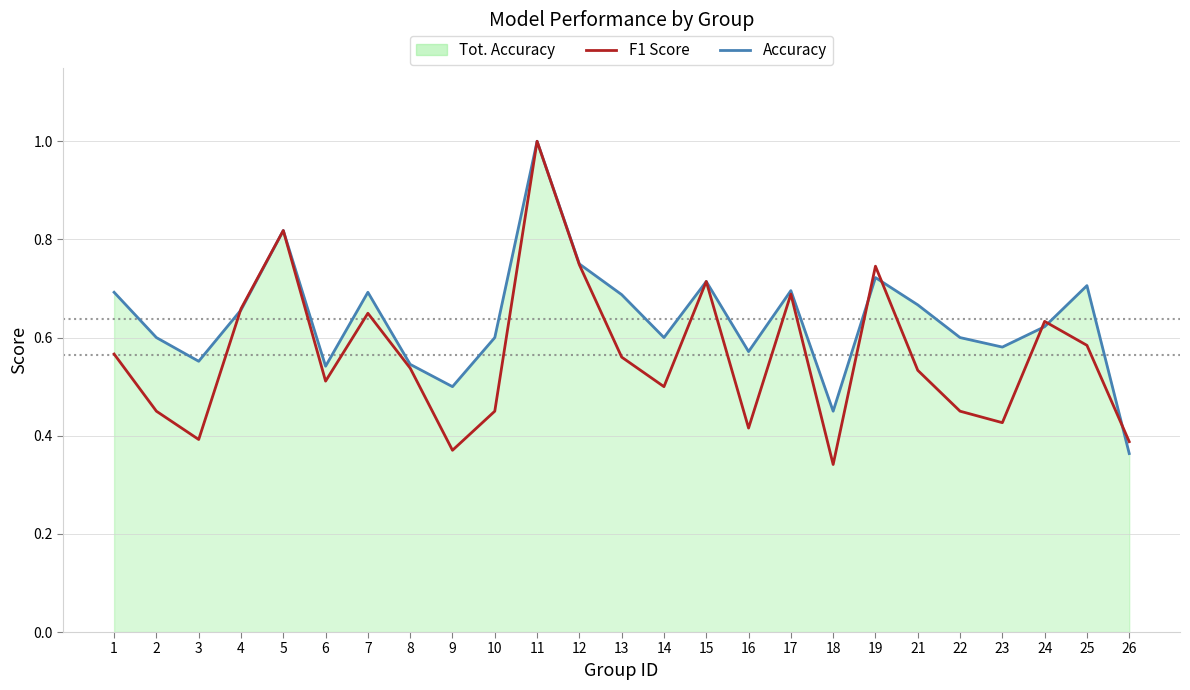

What is the maximum value shown in the chart?

1.0